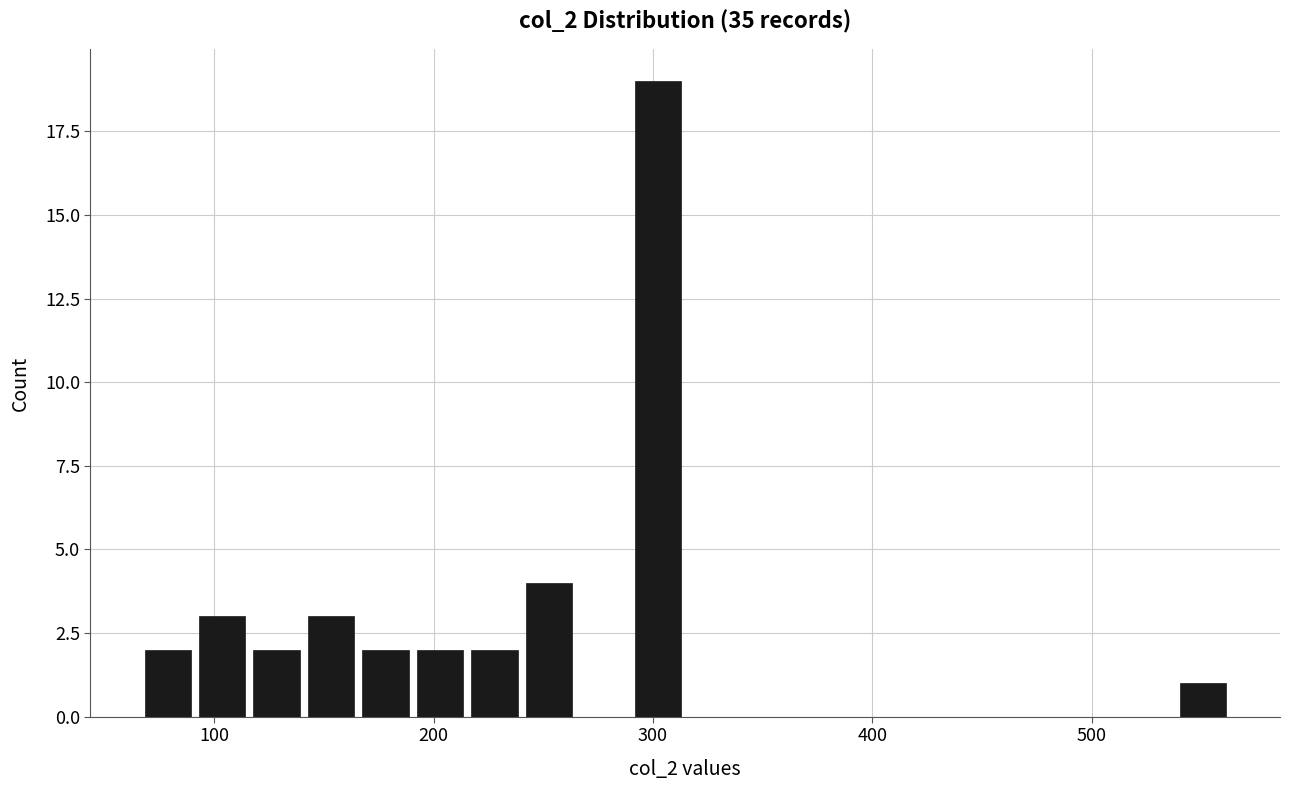

Around what value on the x-axis is the tallest bar? Give the approximate position of its centre, as read against the axis.

300